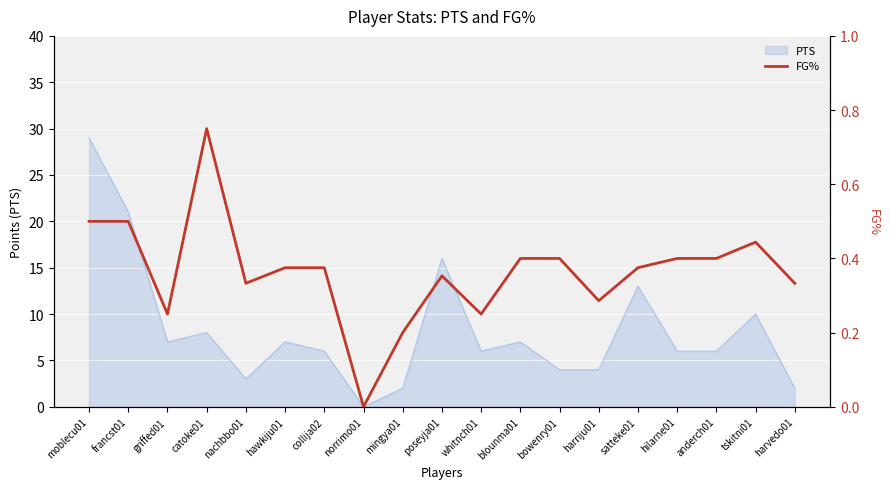

List the labels in order of value, largest first.

catoke01, moblecu01, francst01, tskitni01, blounma01, bowenry01, hilarne01, anderch01, hawkiju01, collija02, satteke01, poseyja01, nachbbo01, harvedo01, harriju01, griffed01, whitnch01, mingya01, norrimo01